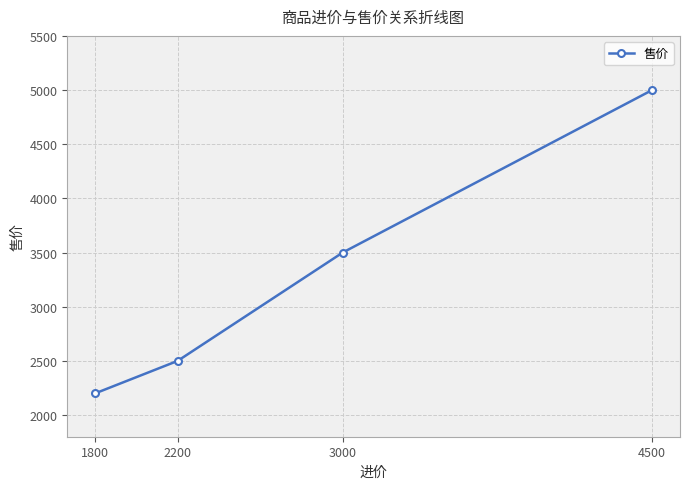

Read the value at 3000, to the nearest 100.

3500